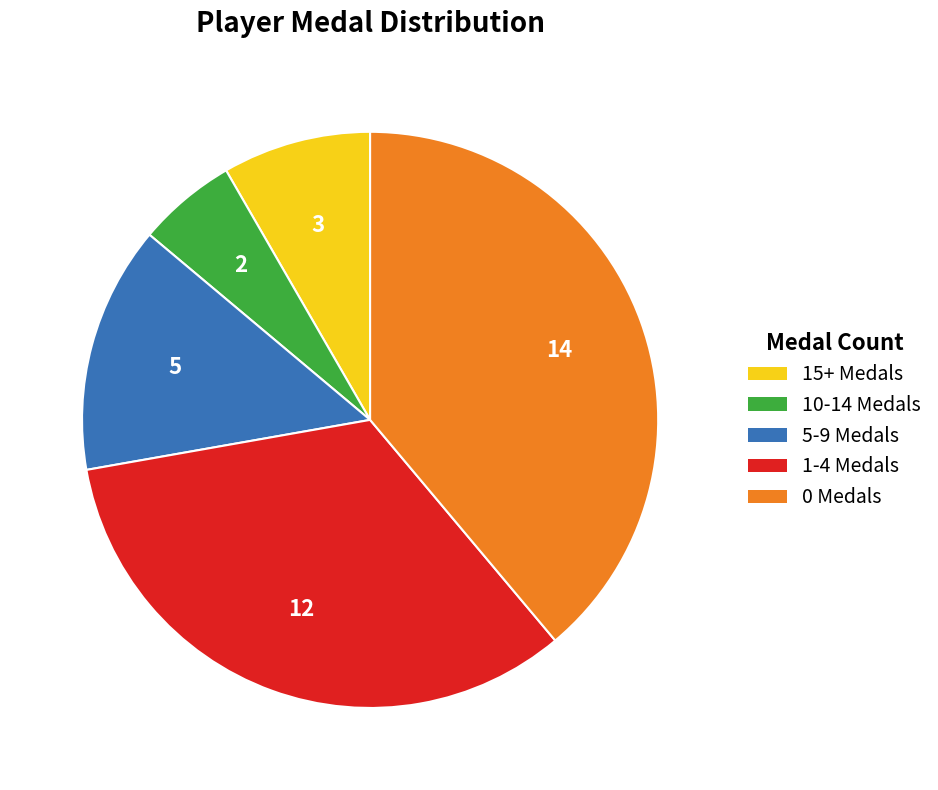

Which has a higher value, 10-14 Medals or 1-4 Medals?

1-4 Medals